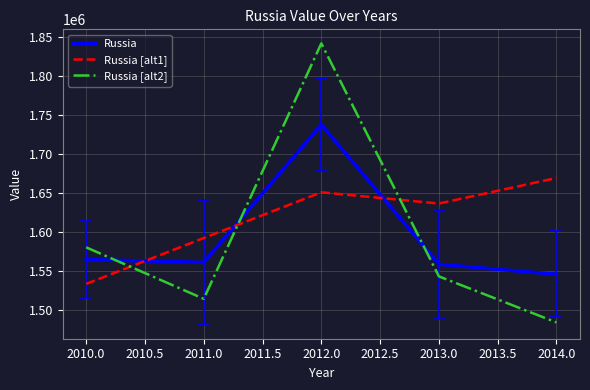

What is the difference between the maximum and minimum values in the Russia series?

192190.3